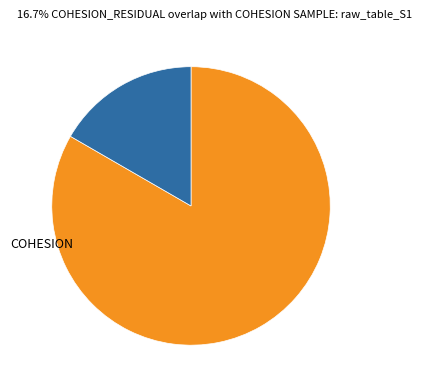

What is the smallest slice in the pie chart?

cohesion_residual